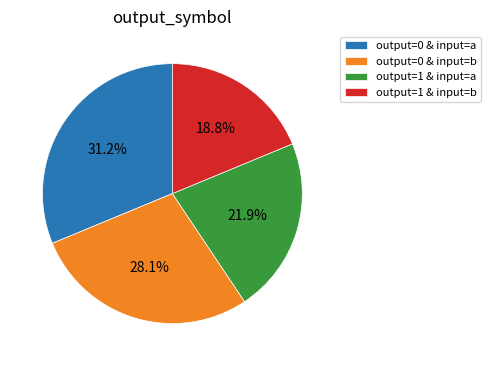

How many slices are in this pie chart?

4